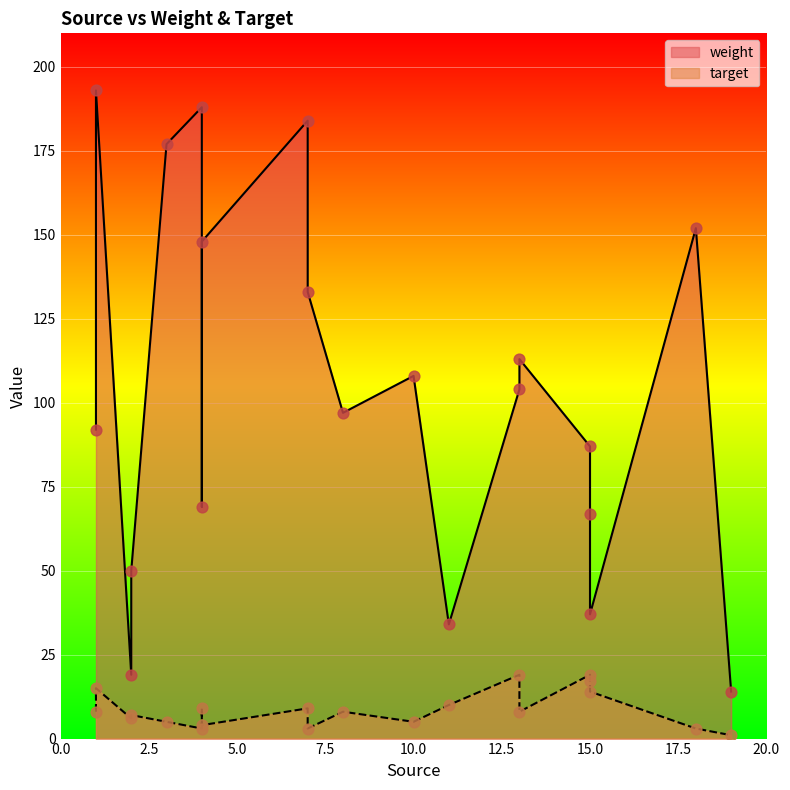

Is the value of weight at 10 greater than the value of target at 4?

Yes